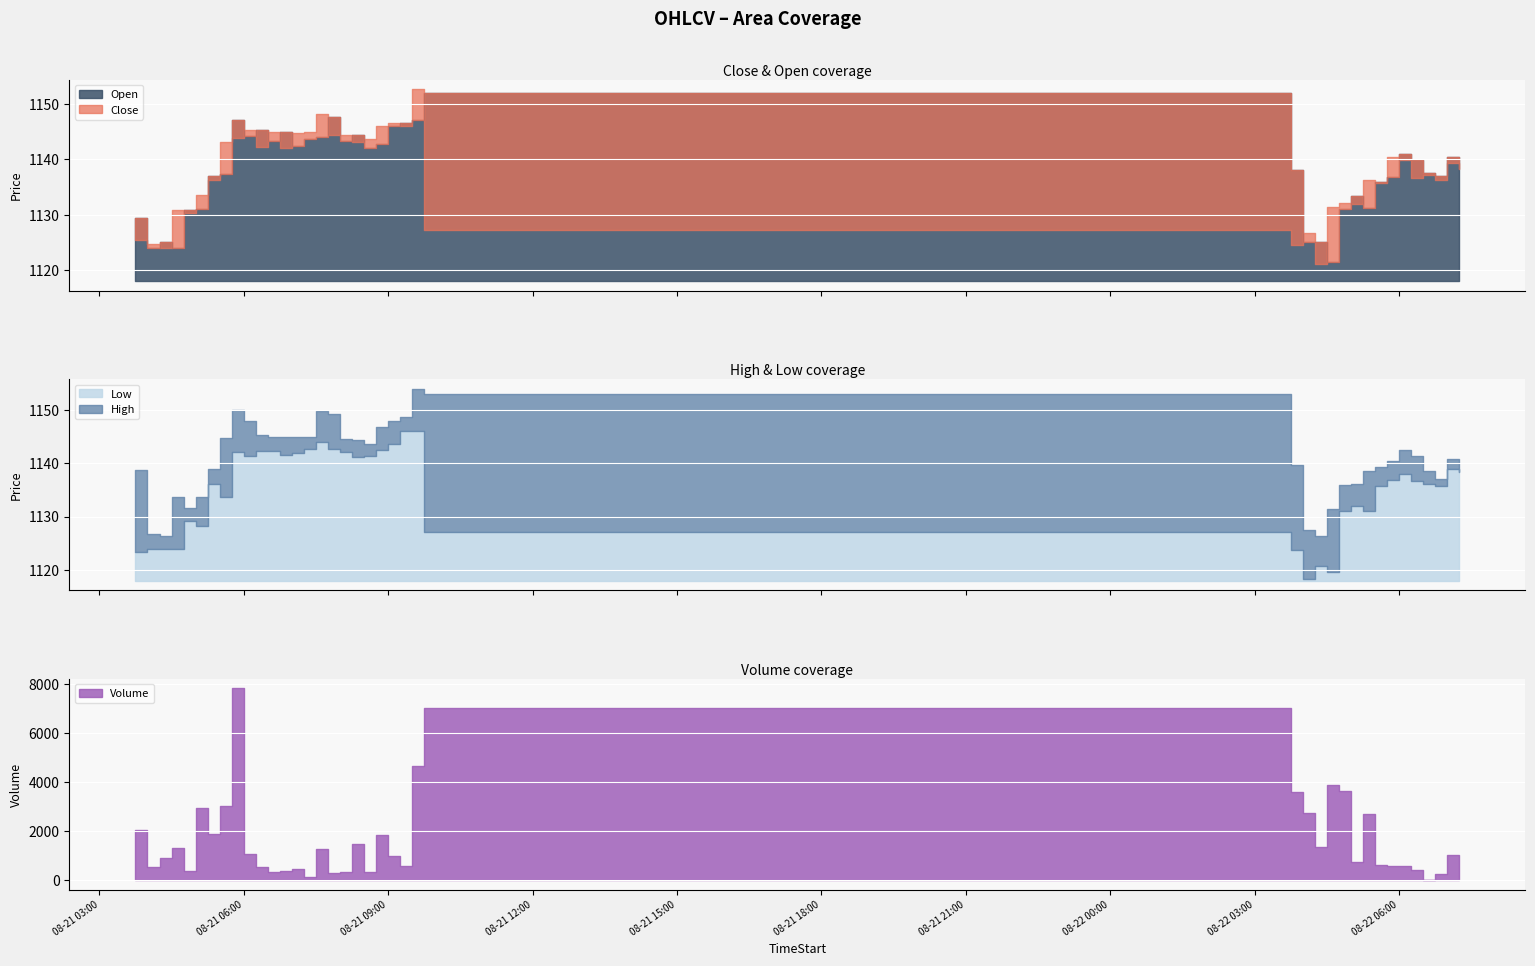

Where do Volume and Low first cross each other?

2025-08-21 03:45 and 2025-08-21 04:00